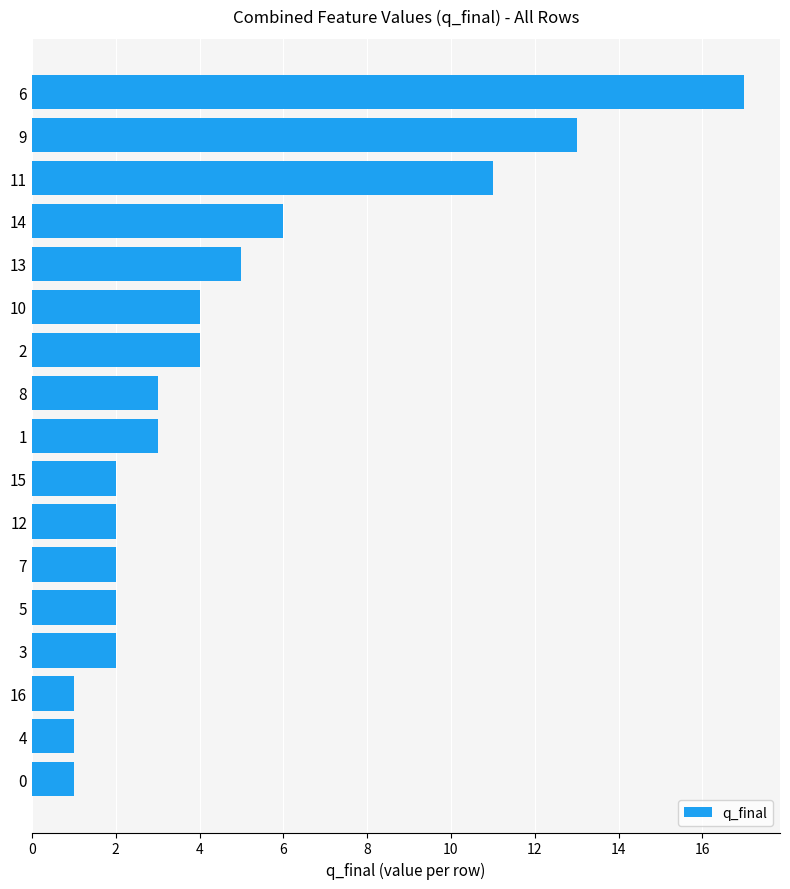

What is the approximate value at 8?

3